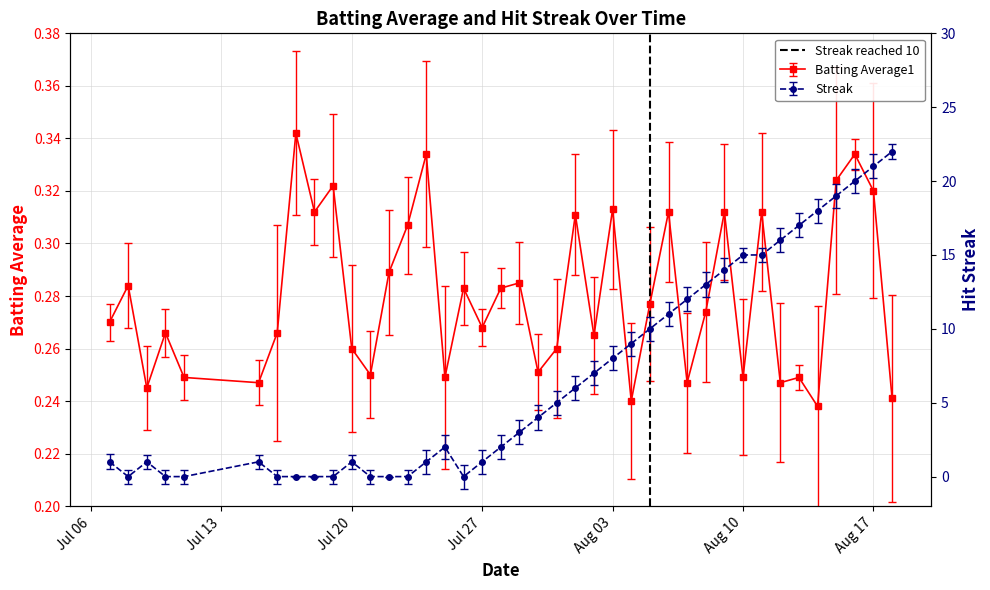

The value at Jul 06 is 1. True or false?

False